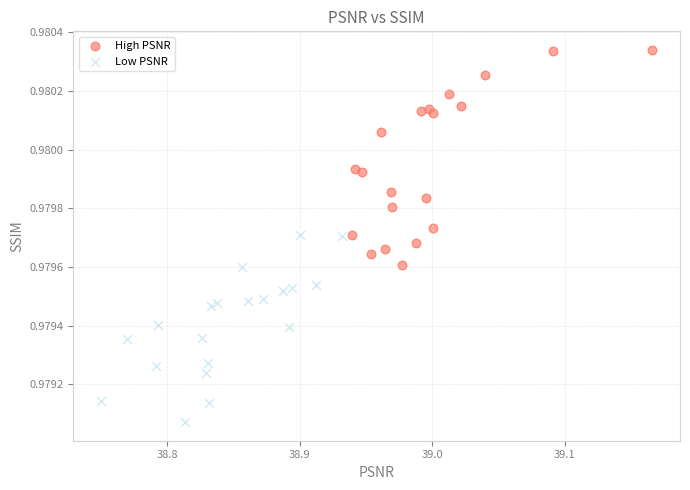

Which series has the widest spread of Y values?

High PSNR